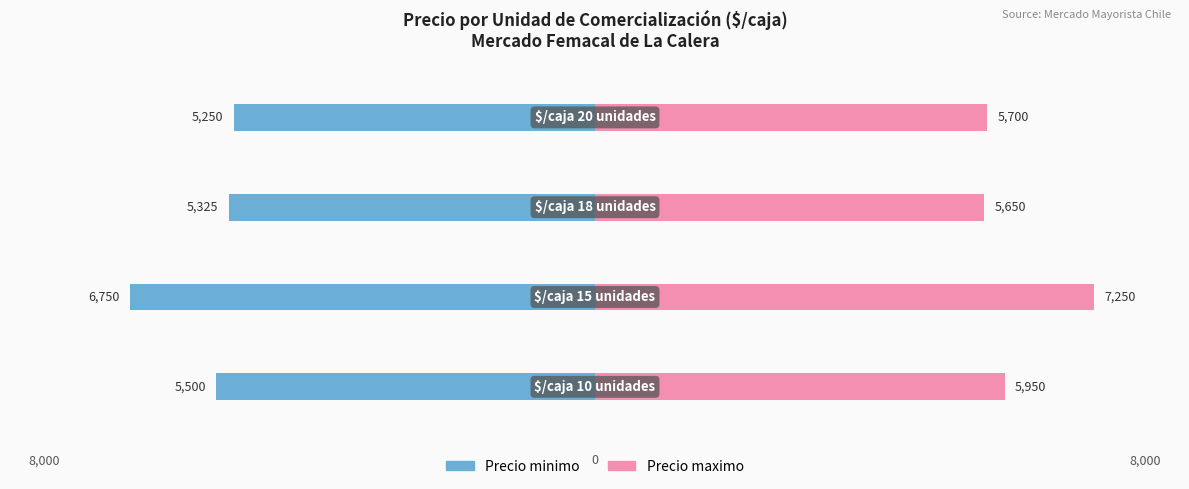

How many data points does each series have?

4